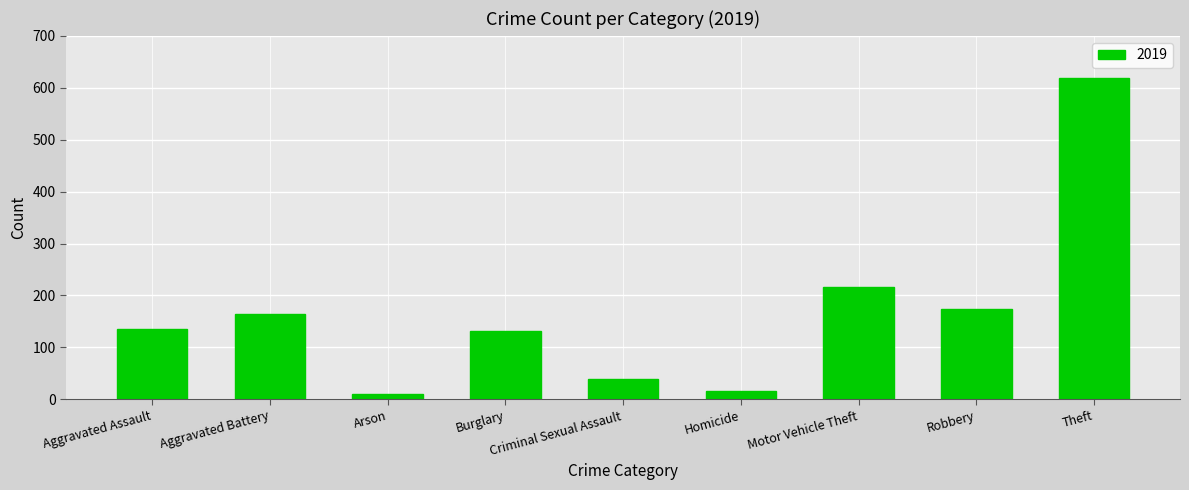

What is the difference between the maximum and second lowest values?

602